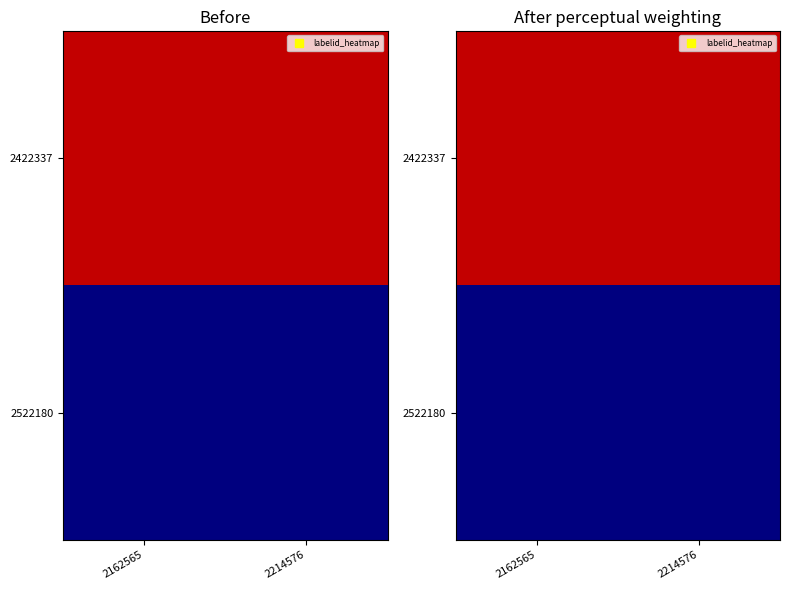

List the labels in order of 2422337 value, largest first.

2162565, 2214576